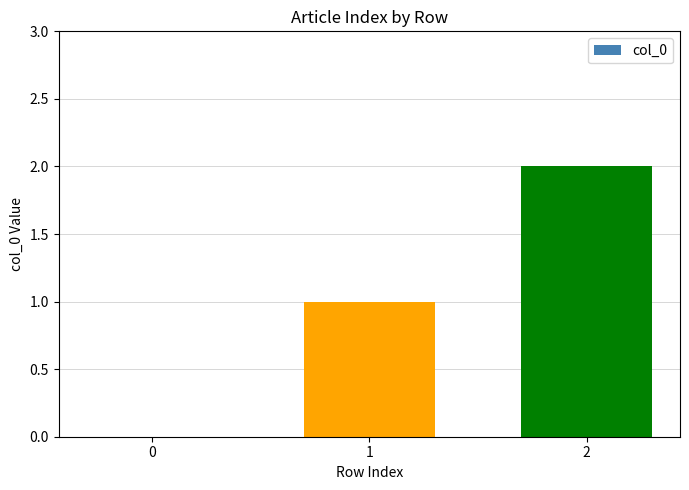

Are the bars grouped side by side (vs. stacked)?

No